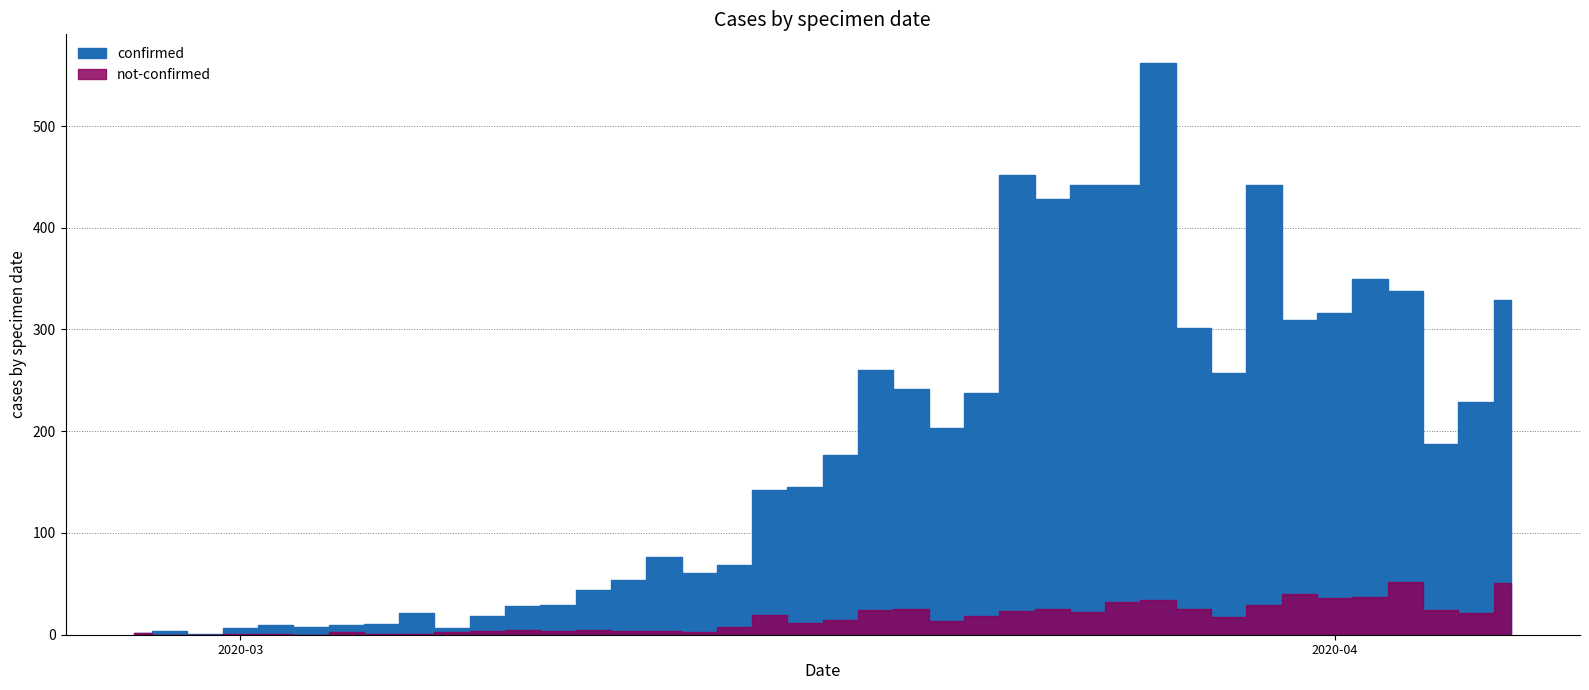

What is the sum of the not-confirmed values at 2020-04-04 and 2020-03-05?

25